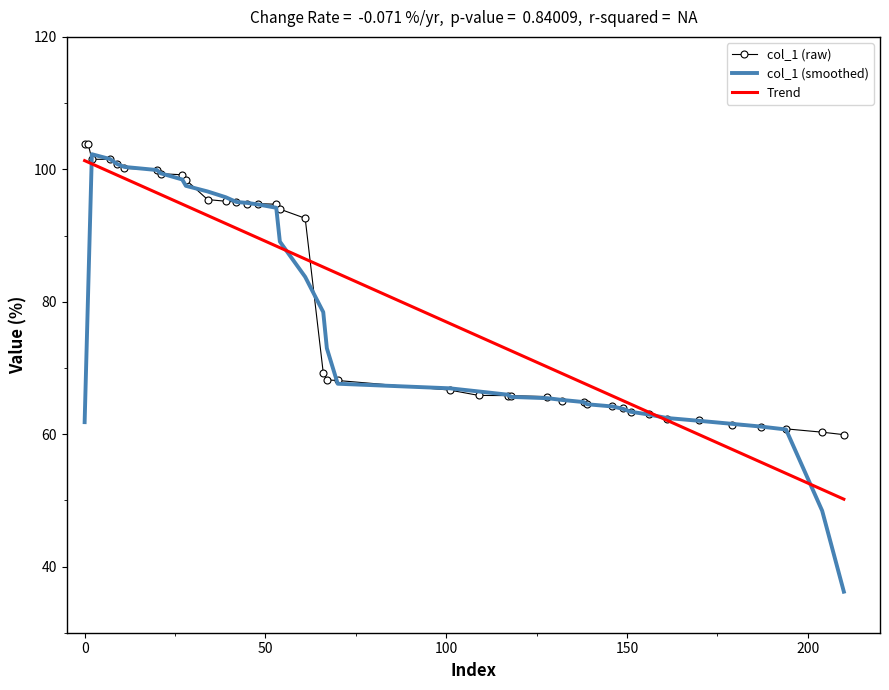

What is the minimum value shown in the chart?

59.9